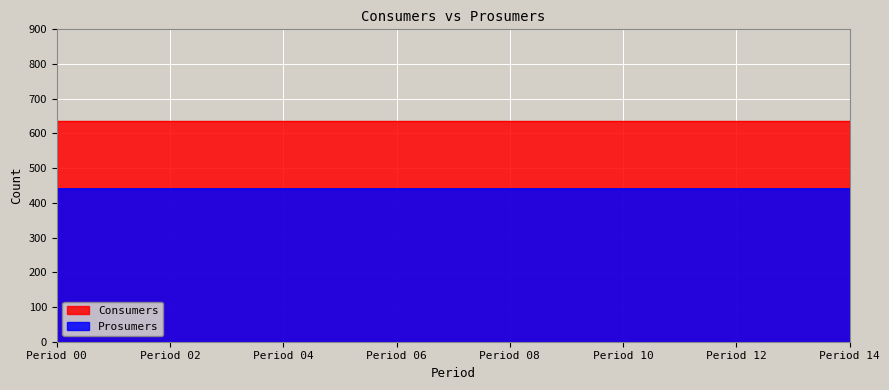

True or false: Consumers and Prosumers cross at least once.

False